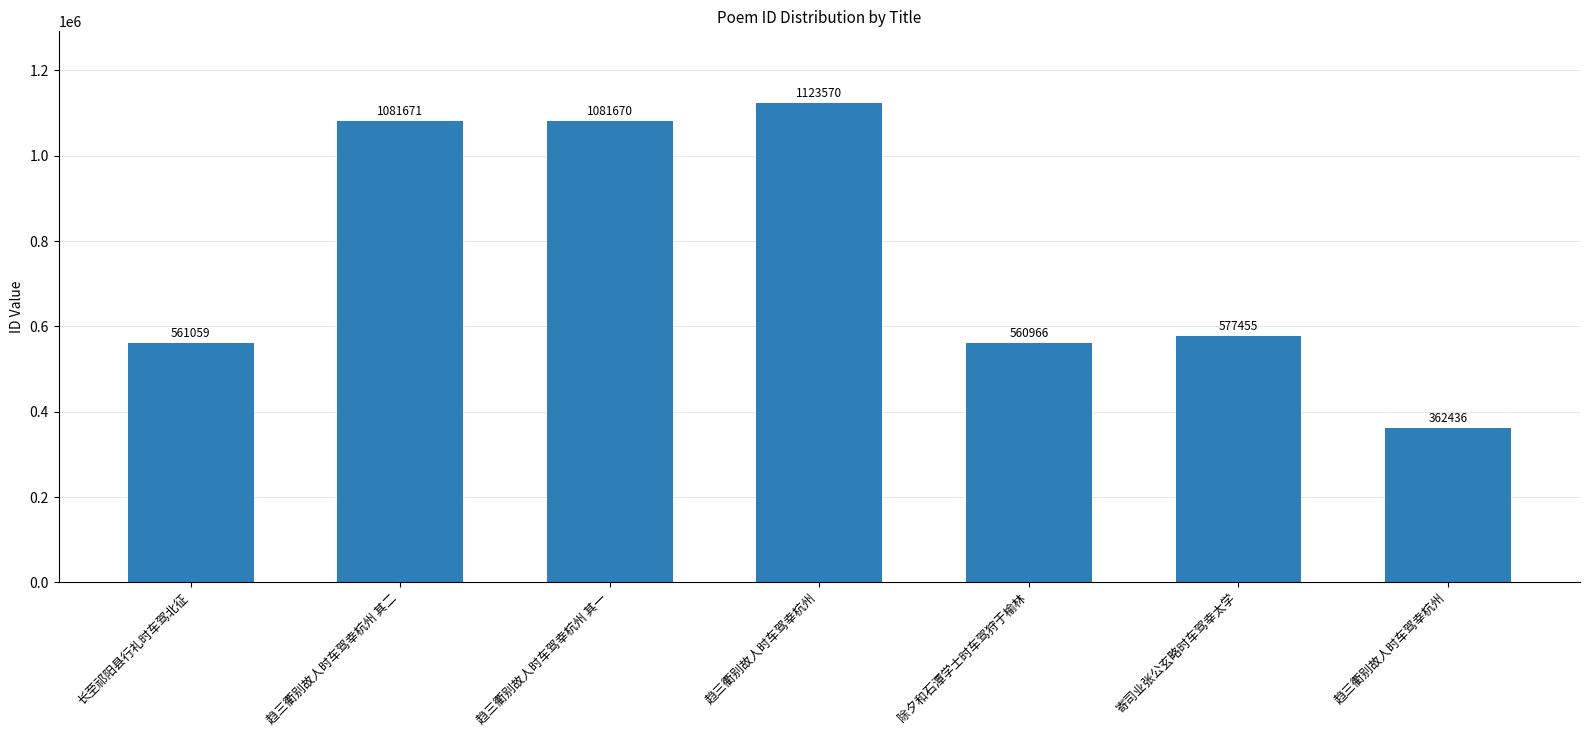

How many data points are less than 577455?

3